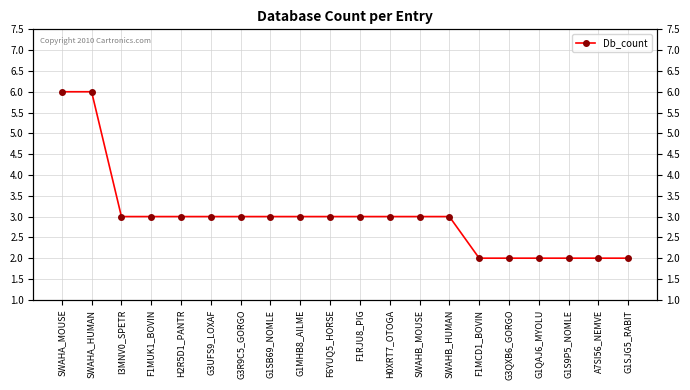

True or false: the data shows 1 at G1MHB8_AILME.

False